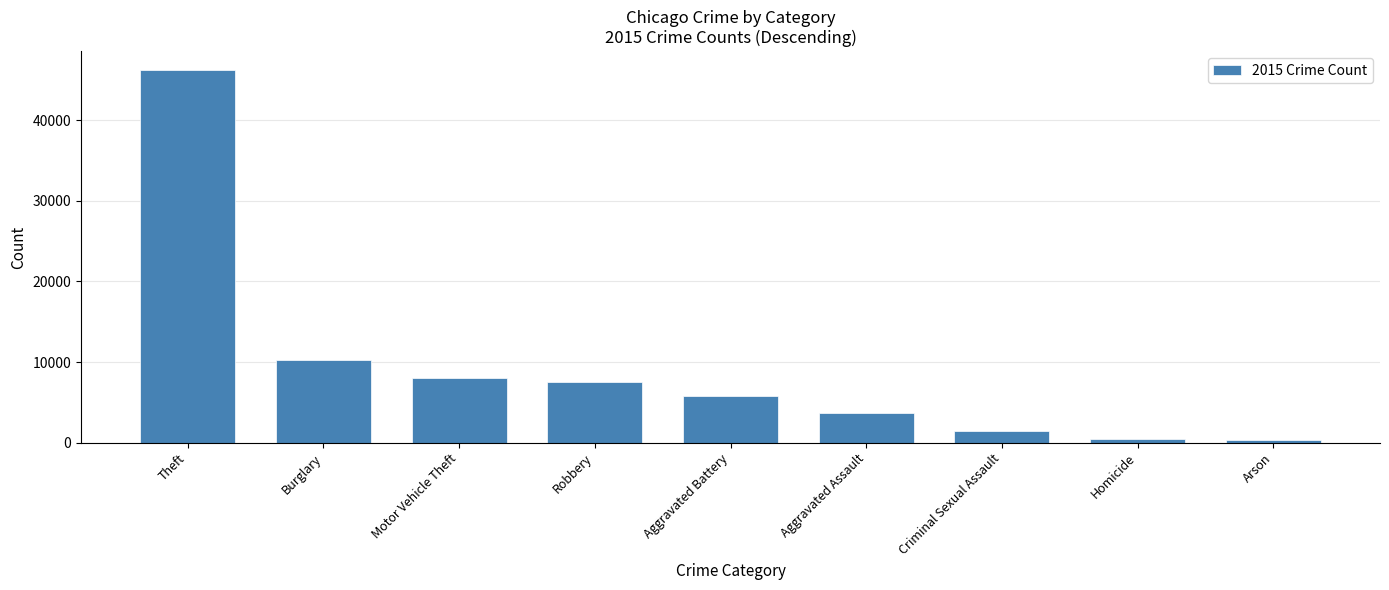

Where is the data nearest to the value 23310?

Burglary